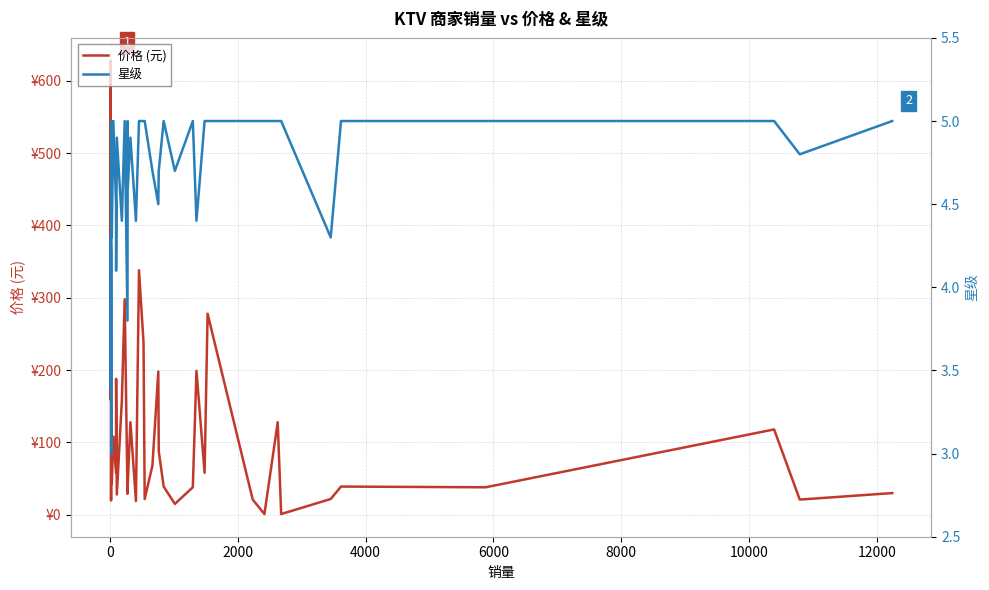

What is the minimum value for 星级?

3.0